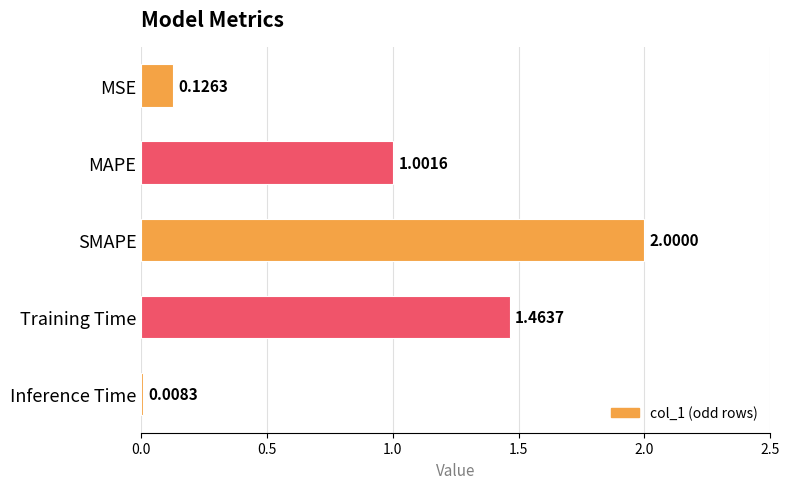

Rank the categories by value from highest to lowest.

SMAPE, Training Time, MAPE, MSE, Inference Time